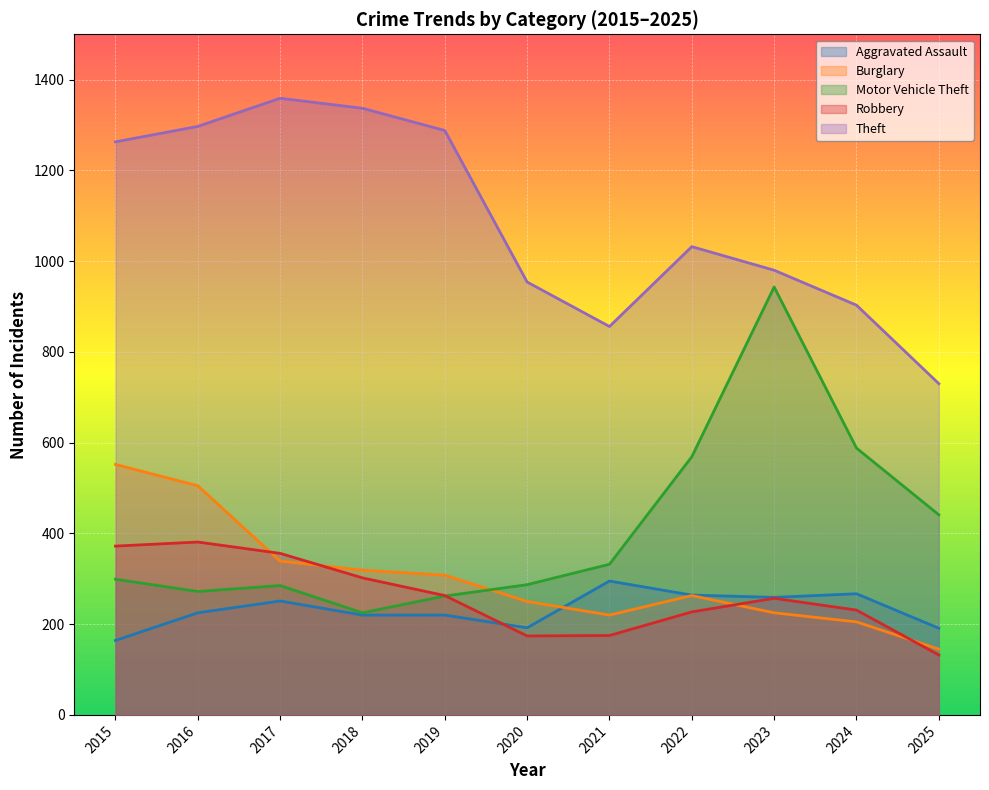

The Theft series shows 550 at 2019. True or false?

False